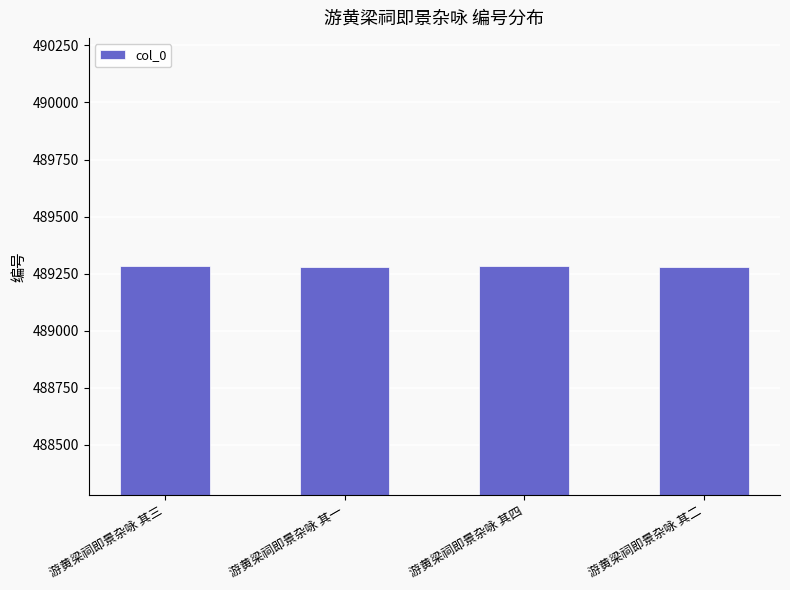

Read the value at 游黄梁祠即景杂咏 其二.

489281